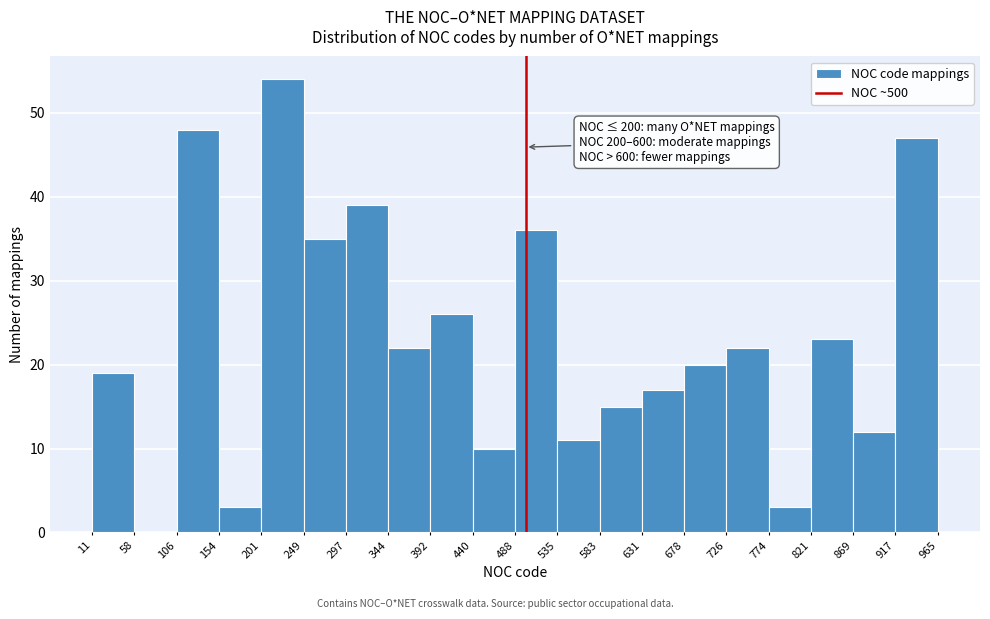

Over which range of the x-axis is the bar tallest?

201 to 249